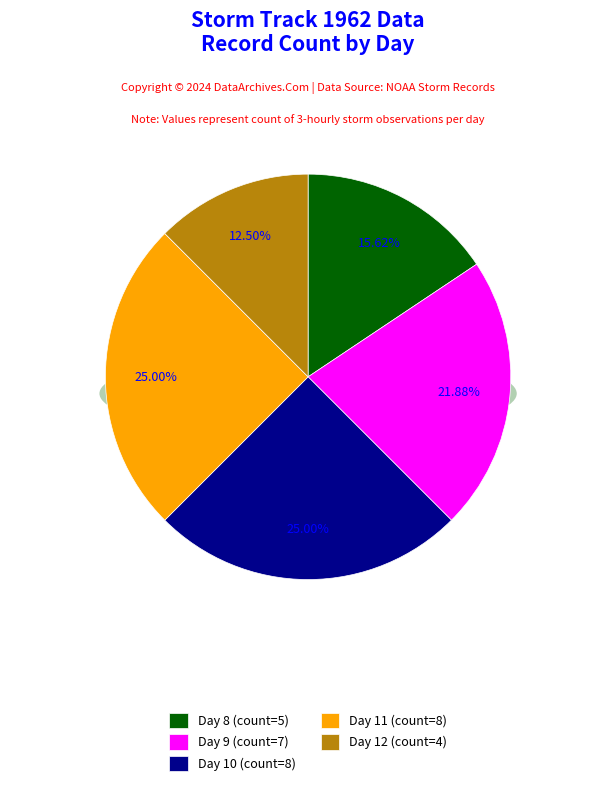

Is the sum of Day 10 and Day 8 greater than half?

No